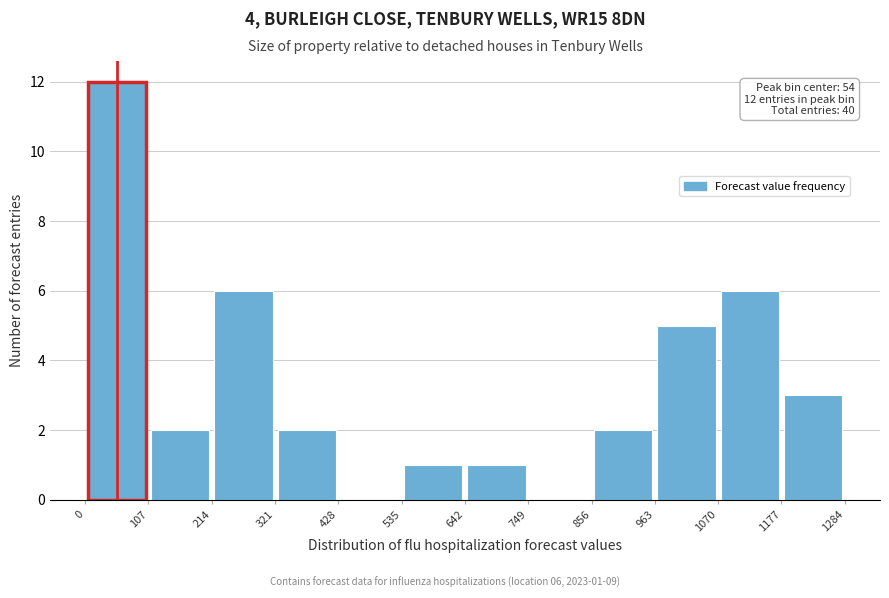

Which range on the x-axis has the tallest bar?

0 to 107